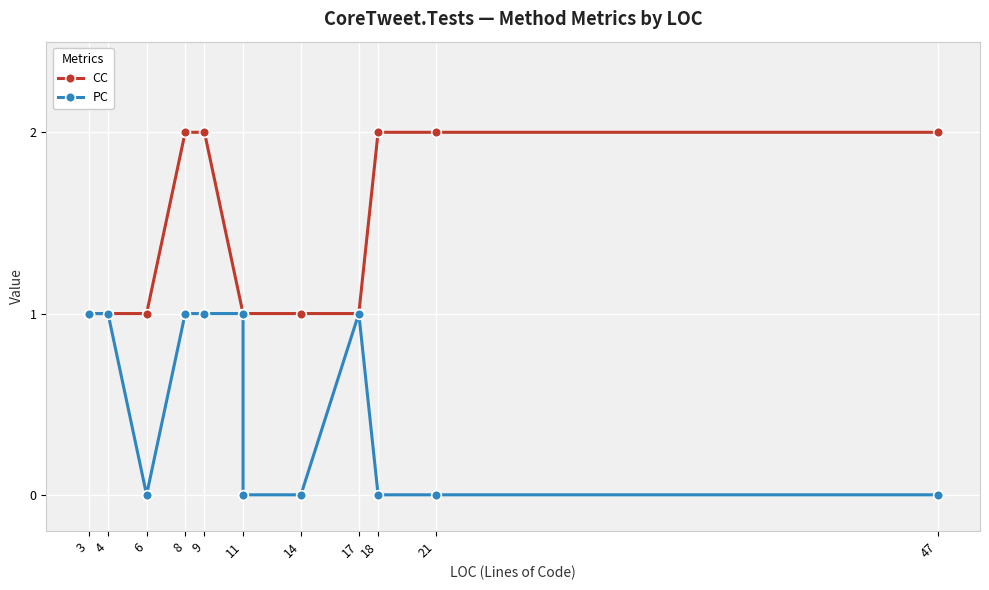

Read the CC value at 9.

2